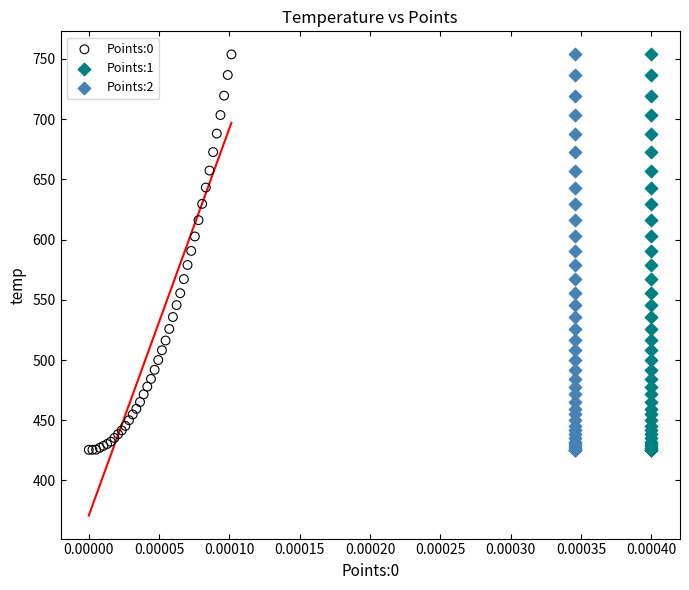

What are all the series names shown in the legend?

Points:0, Points:1, Points:2